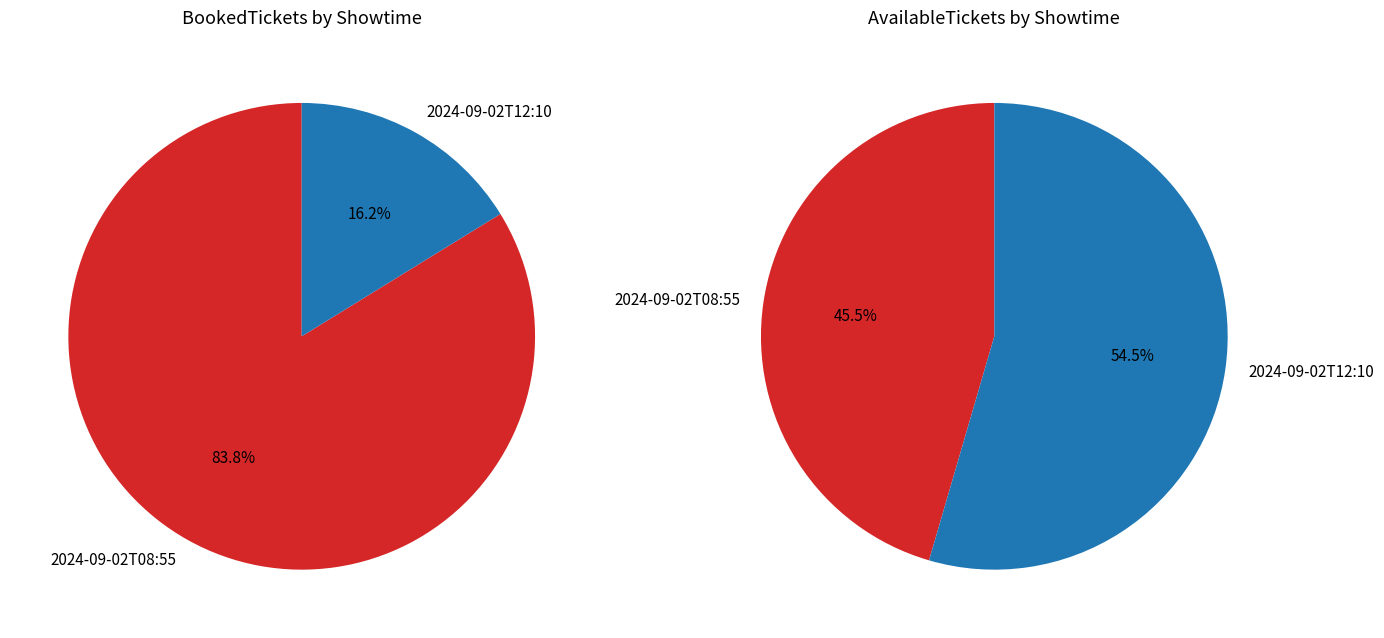

What is the total percentage of 2024-09-02T12:10 and 2024-09-02T08:55?

100.0%